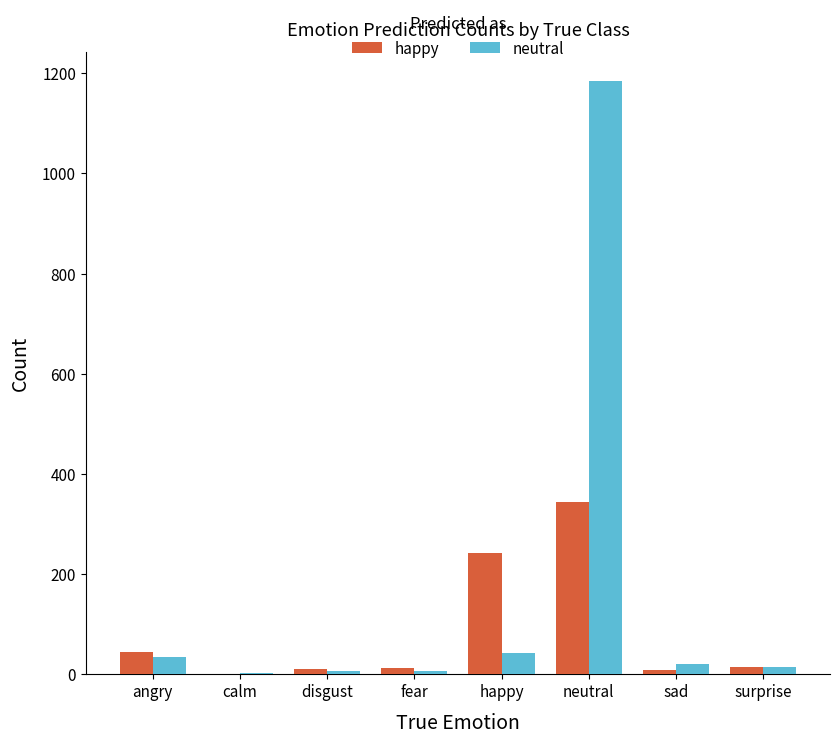

What is the highest value of the happy series?

343